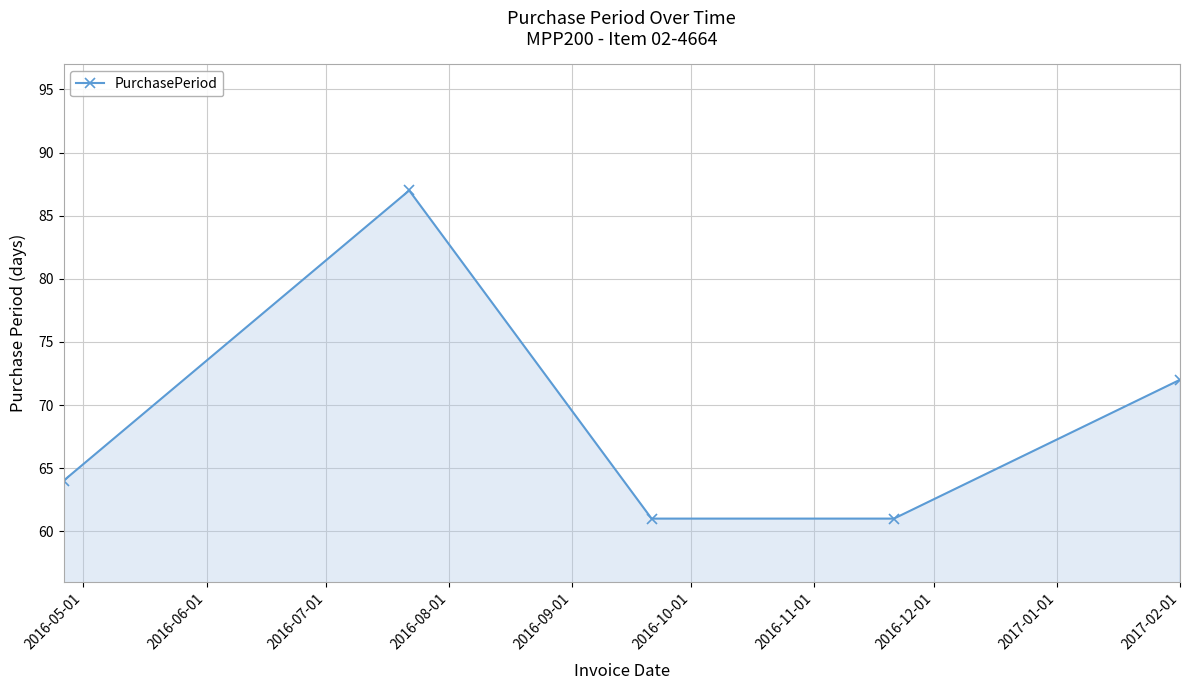

How many interior local peaks (higher than both neighbors) does the data have?

1